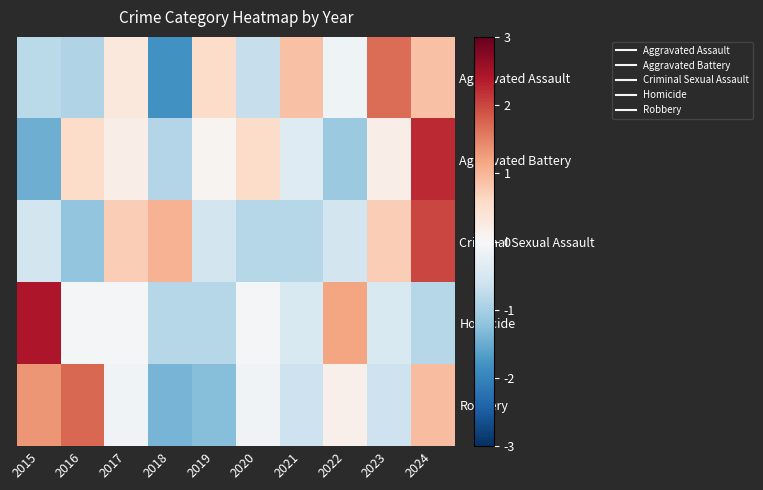

Reading right to left, list all the values displayed in this chart.

Aggravated Assault: 2024=0.9	2023=1.7	2022=-0.1	2021=0.9	2020=-0.7	2019=0.6	2018=-1.8	2017=0.3	2016=-0.9	2015=-0.8
Aggravated Battery: 2024=2.2	2023=0.2	2022=-1.1	2021=-0.4	2020=0.6	2019=0.1	2018=-0.9	2017=0.2	2016=0.6	2015=-1.5
Criminal Sexual Assault: 2024=2.0	2023=0.7	2022=-0.5	2021=-0.9	2020=-0.9	2019=-0.5	2018=1.1	2017=0.7	2016=-1.2	2015=-0.5
Homicide: 2024=-0.9	2023=-0.5	2022=1.2	2021=-0.5	2020=-0.0	2019=-0.9	2018=-0.9	2017=-0.0	2016=-0.0	2015=2.4
Robbery: 2024=0.9	2023=-0.6	2022=0.2	2021=-0.6	2020=-0.1	2019=-1.3	2018=-1.4	2017=-0.1	2016=1.7	2015=1.3